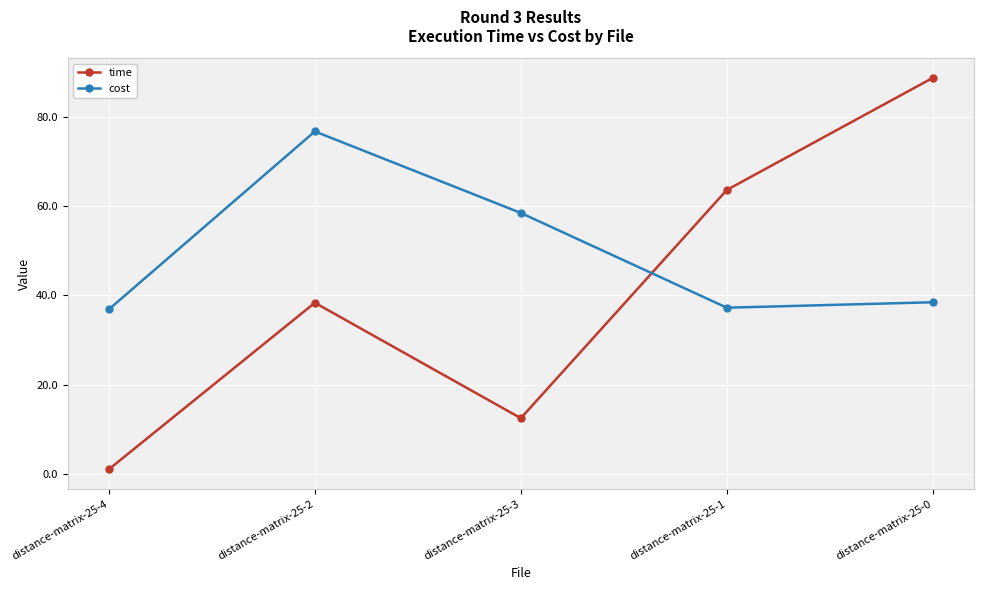

In time, how many points are higher than both neighbors (excluding endpoints)?

1